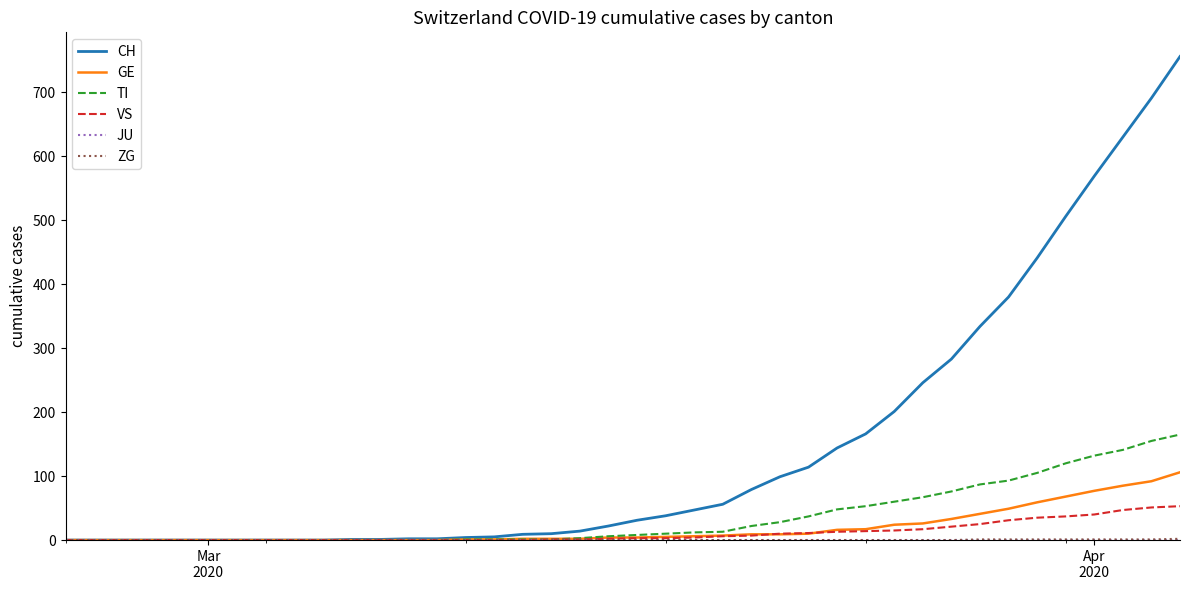

Which series has the largest total across all categories?

CH